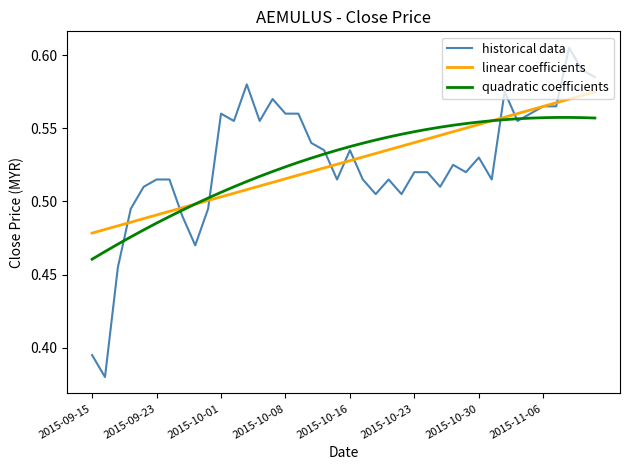

Which series has the widest spread of values?

historical data